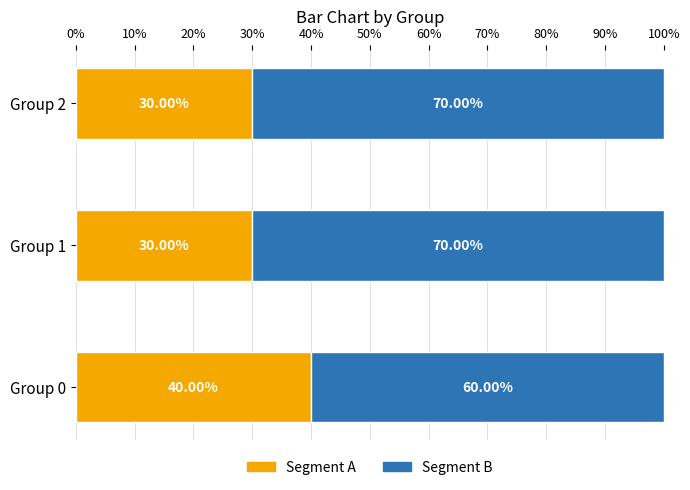

What is the average value of the Segment A series?

33